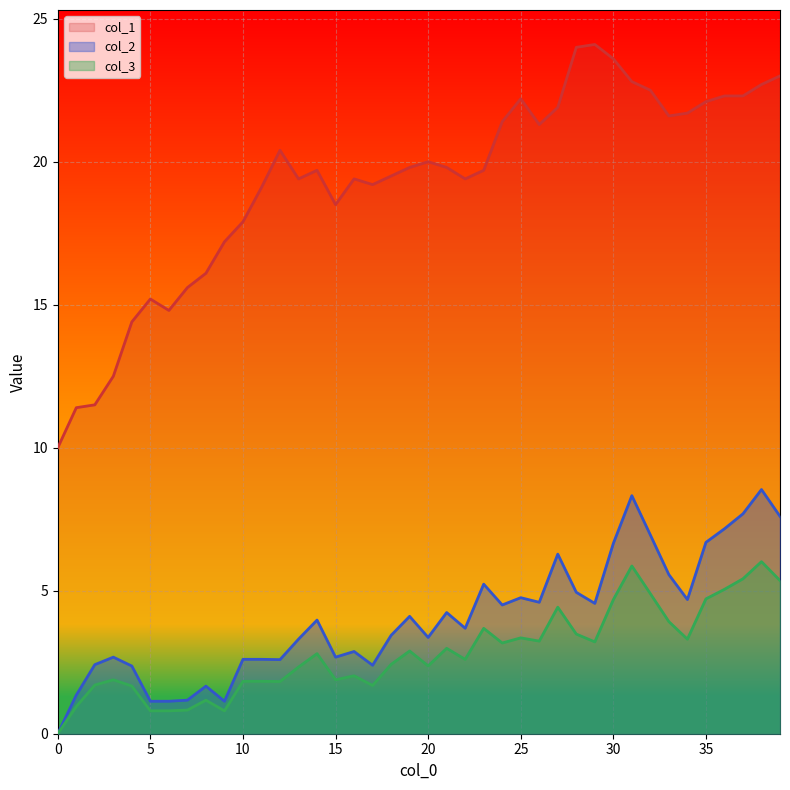

At which category is the sum across all series the highest?

38